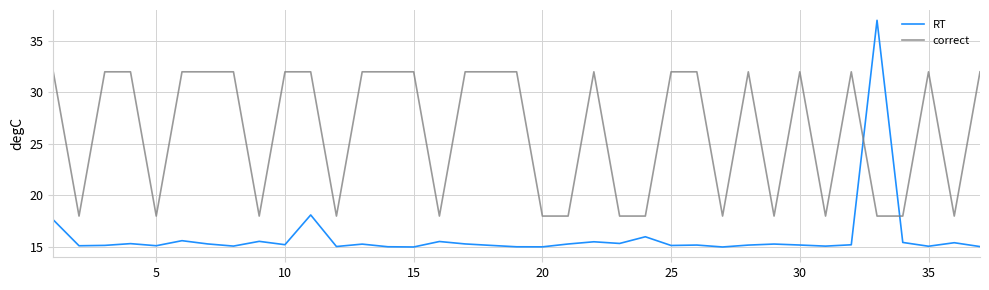

List the series in order of their overall mean, lowest first.

RT, correct